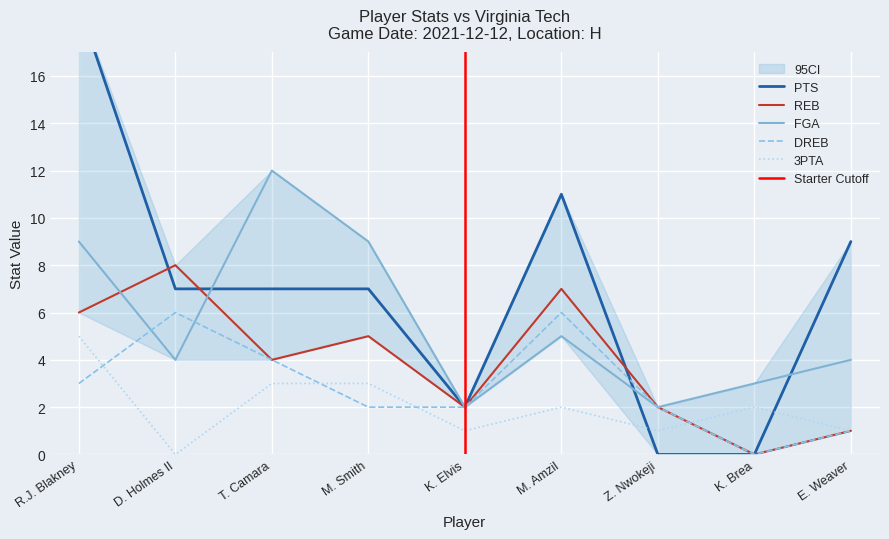

After their last crossing, which series has the higher values: REB or FGA?

FGA